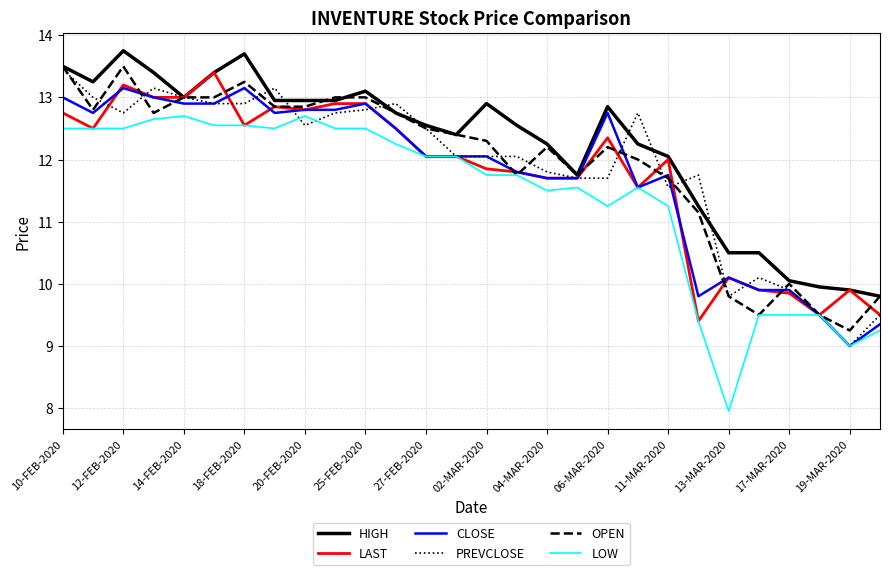

What is the difference between the maximum and minimum values in the LAST series?

4.0